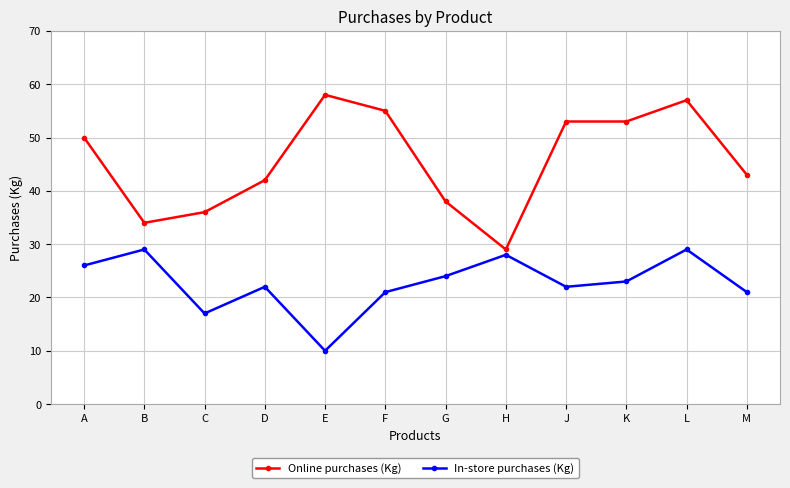

At how many categories does at least one series exceed 28?

12